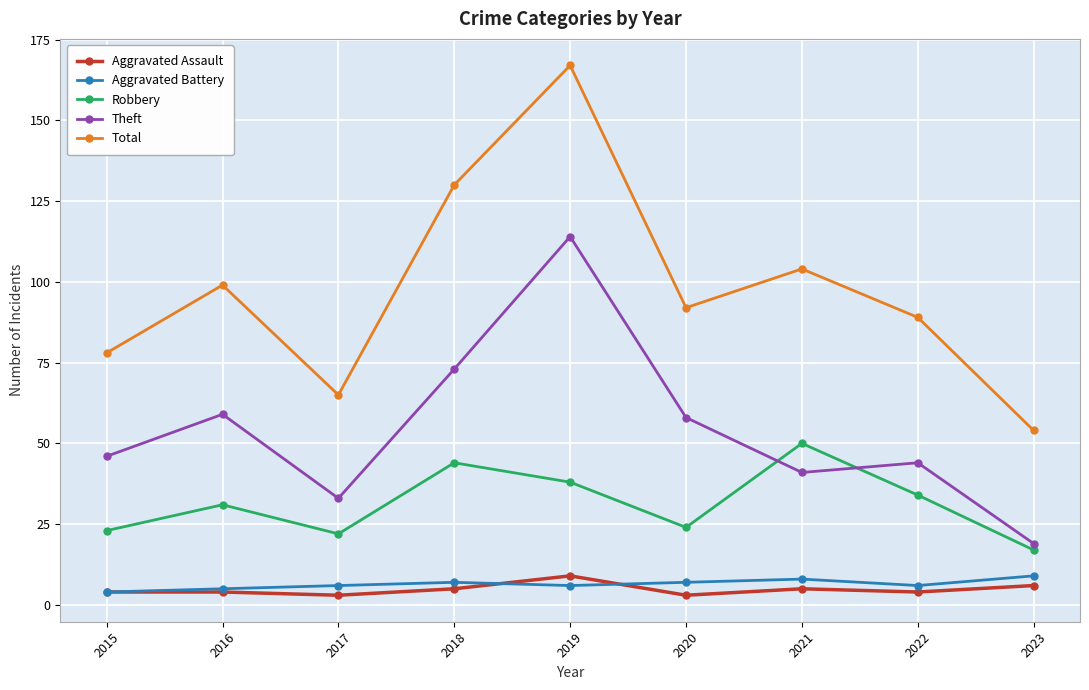

Does the chart display data point markers on the line(s)?

Yes